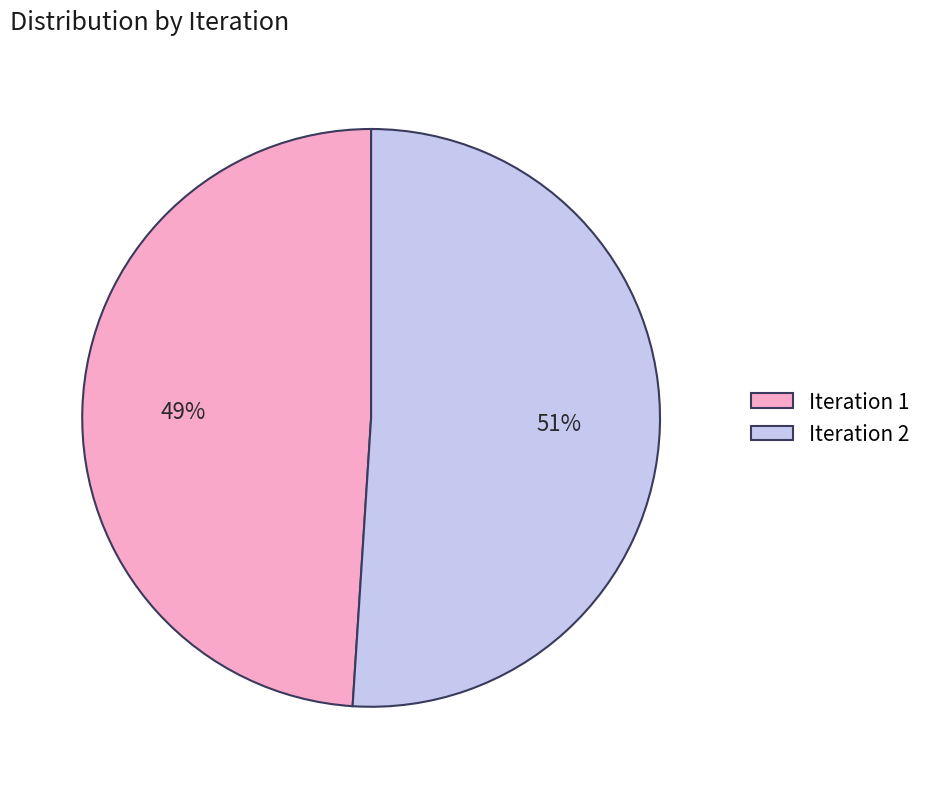

Approximately how many times larger is the value at Iteration 2 compared to Iteration 1?

1.0